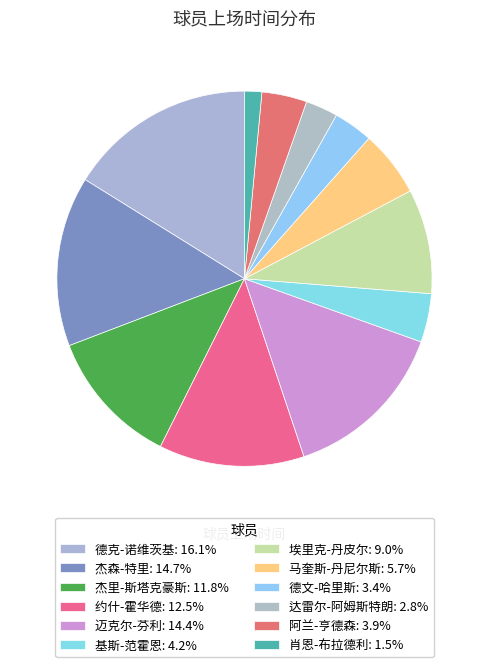

Which has a higher value, 基斯-范霍恩 or 达雷尔-阿姆斯特朗?

基斯-范霍恩